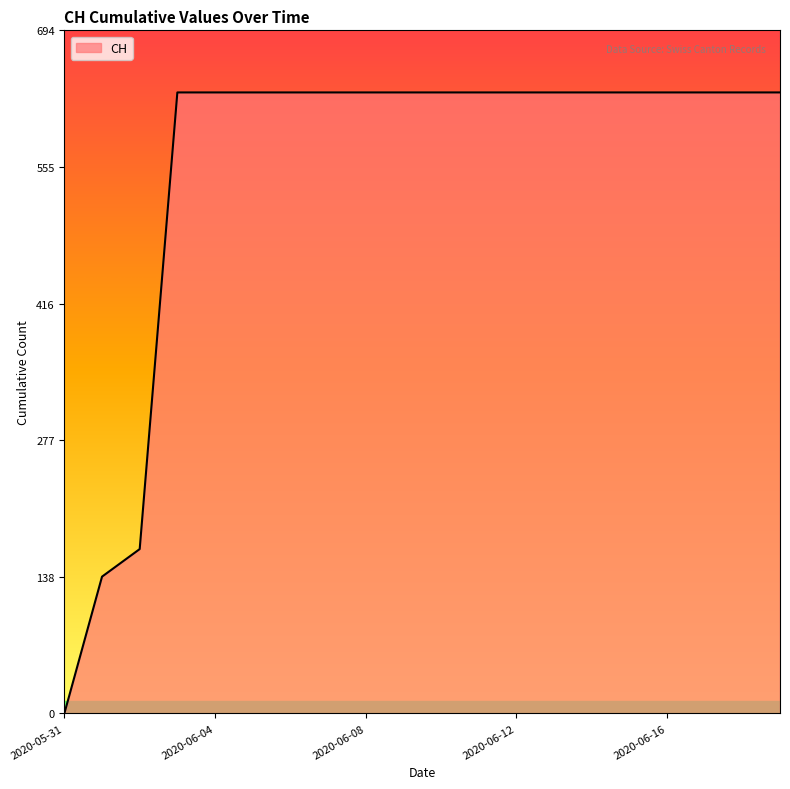

What is the difference between the maximum and minimum values?

631